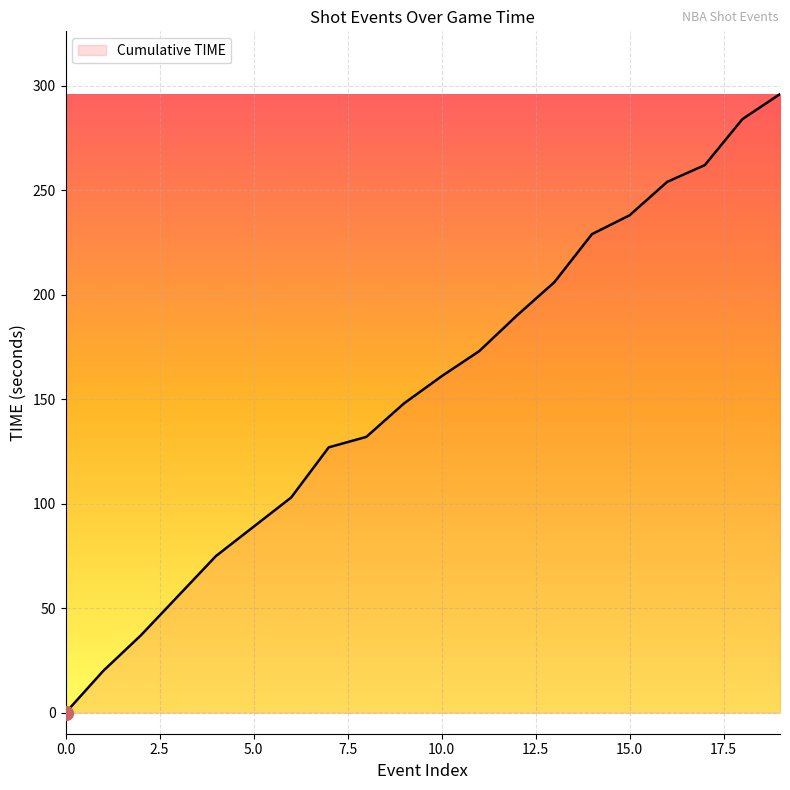

What is the greatest value displayed?

296